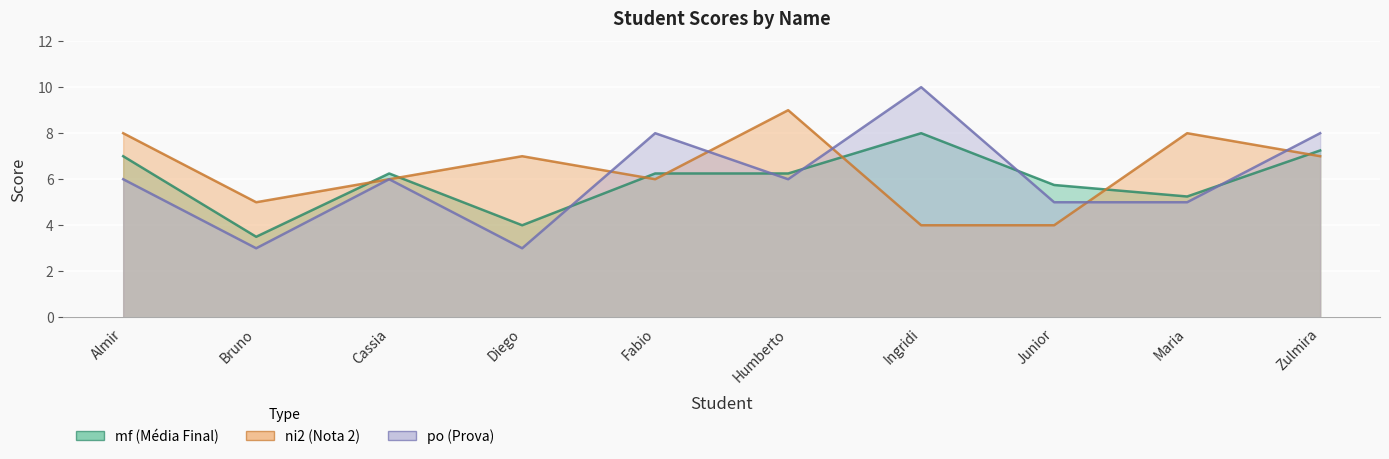

Reading right to left, what are all the values shown in this chart?

mf: 7.2	5.2	5.8	8.0	6.2	6.2	4.0	6.2	3.5	7.0
ni2: 7.0	8.0	4.0	4.0	9.0	6.0	7.0	6.0	5.0	8.0
po: 8.0	5.0	5.0	10.0	6.0	8.0	3.0	6.0	3.0	6.0